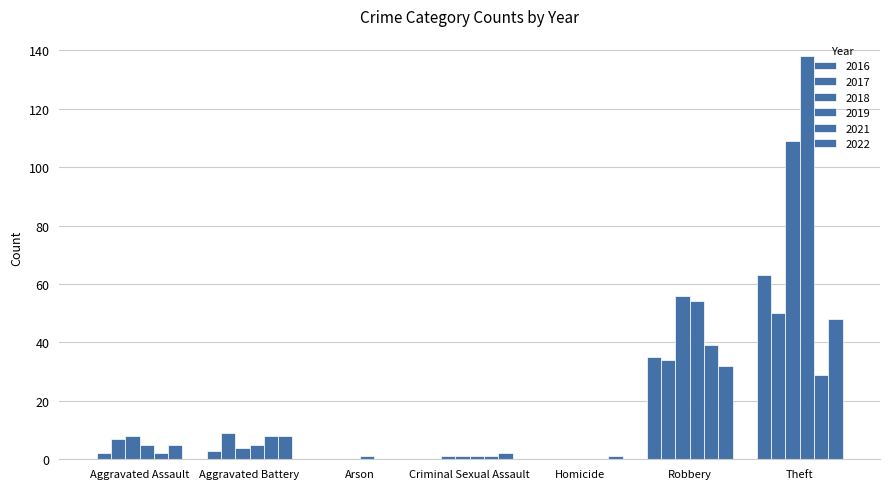

Is the value of 2019 at Criminal Sexual Assault greater than the value of 2018 at Arson?

Yes